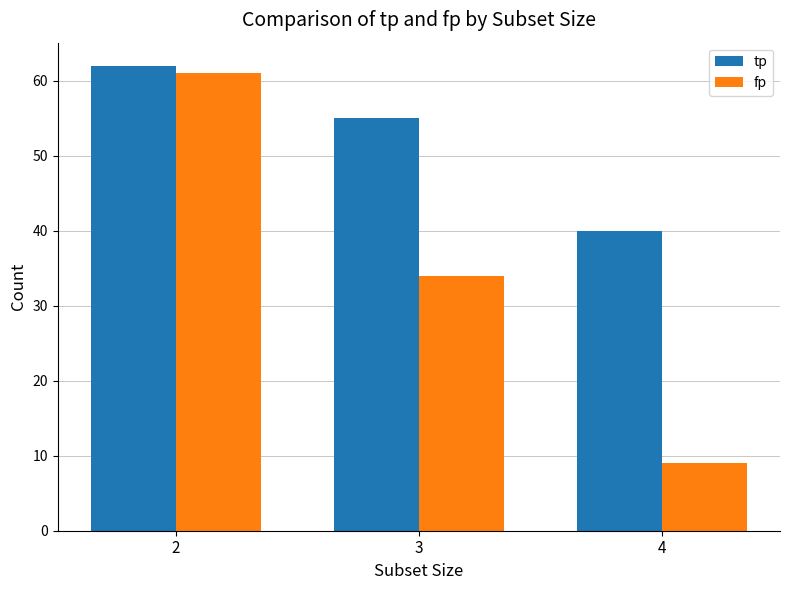

Reading left to right, list all the values displayed in this chart.

tp: 2=62	3=55	4=40
fp: 2=61	3=34	4=9